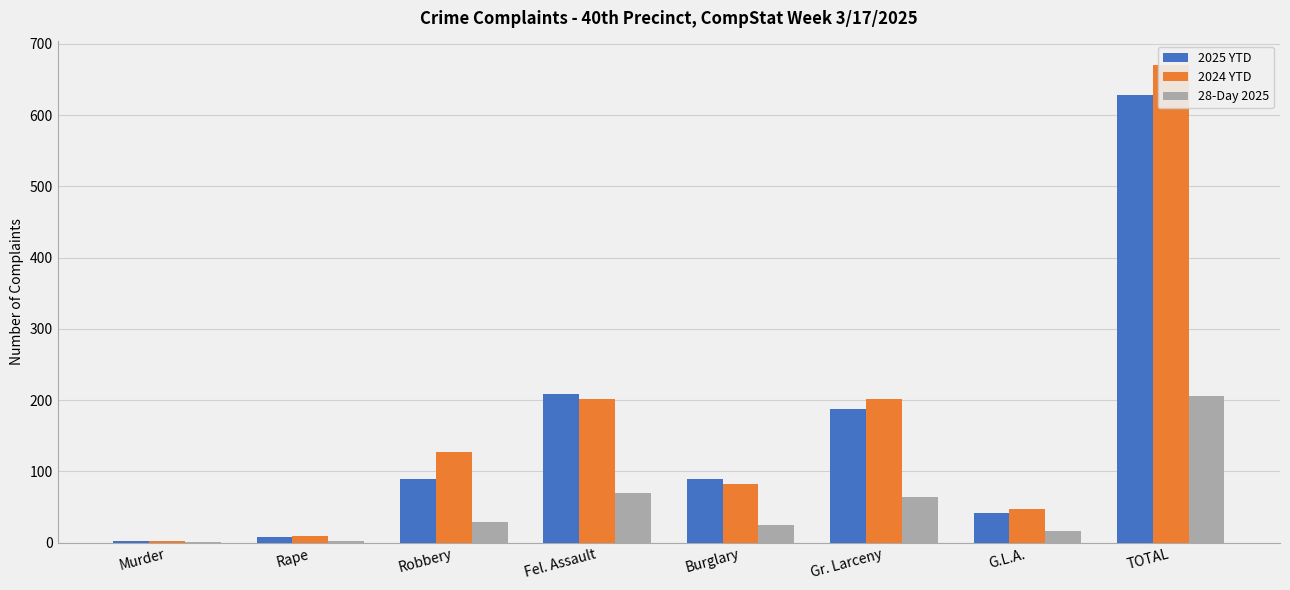

Between Robbery and Burglary, which series saw the biggest shift?

2024 YTD